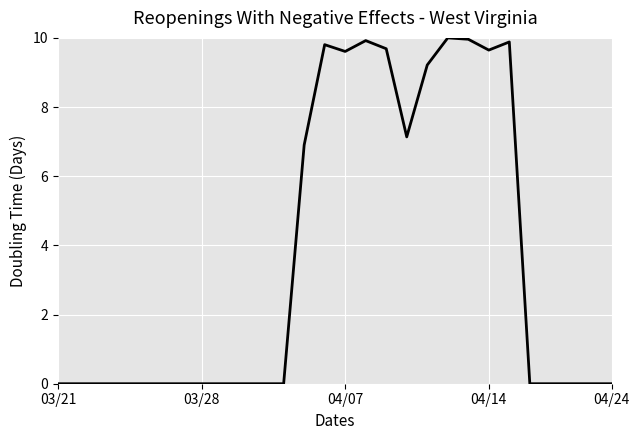

What is the difference between the maximum and minimum values?

10.0